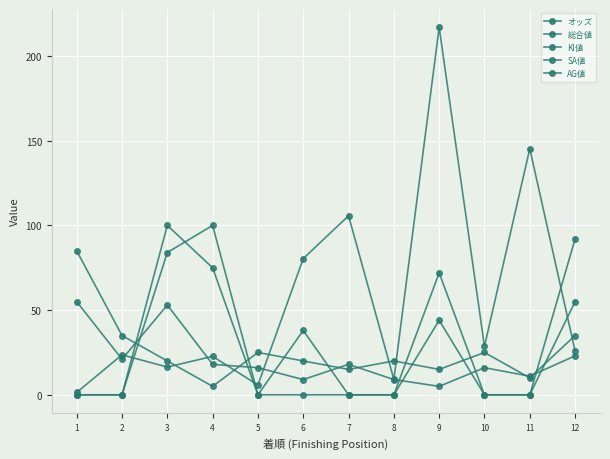

Does the chart have visible grid lines?

Yes